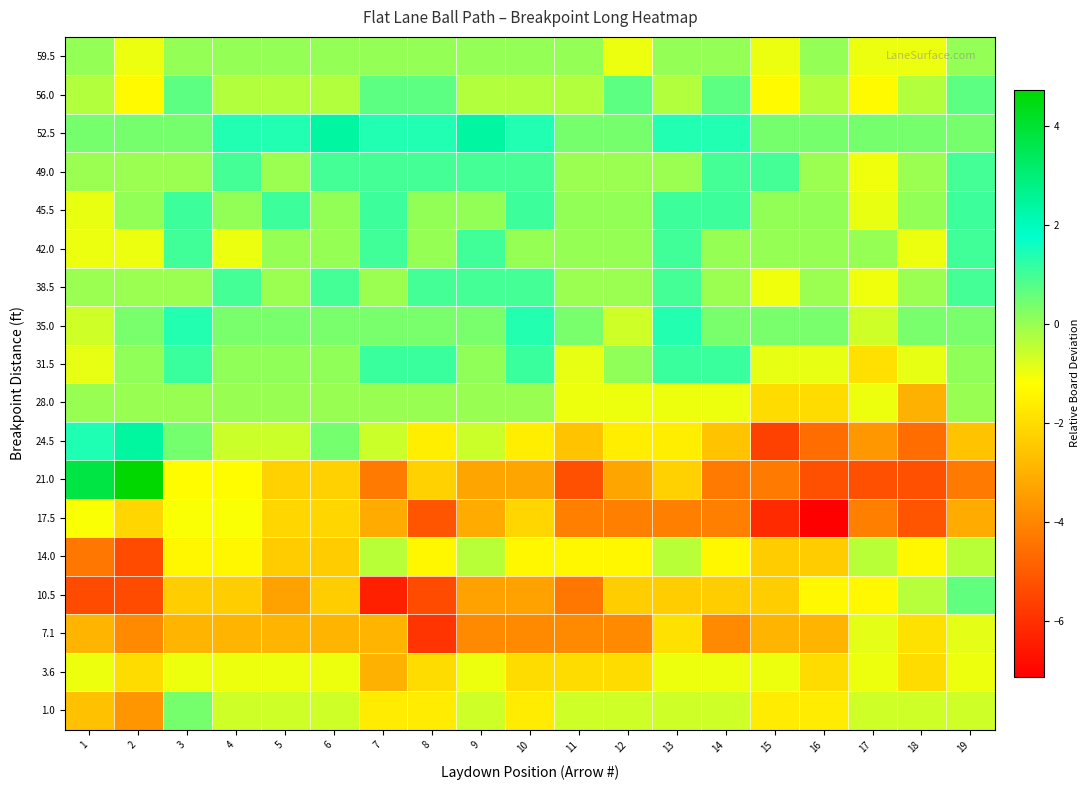

Which has a higher value, 2 or 12?

2